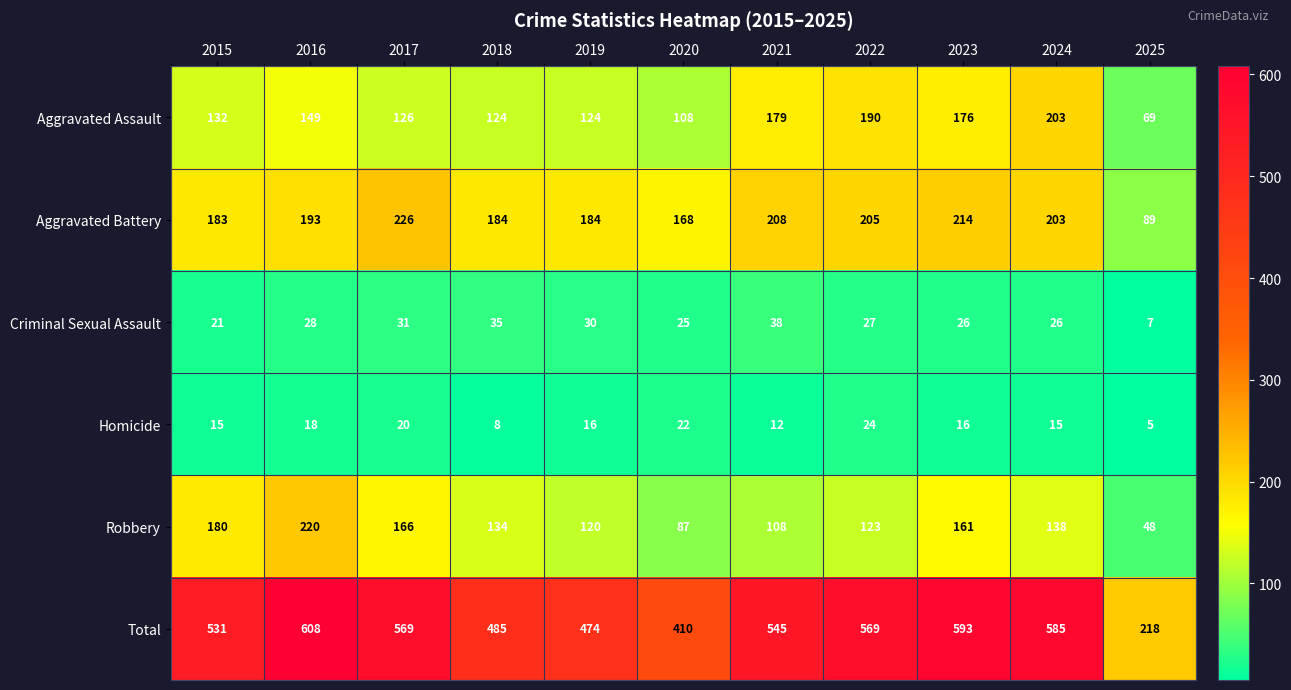

What is the difference between the second highest and minimum values in the Total series?

375